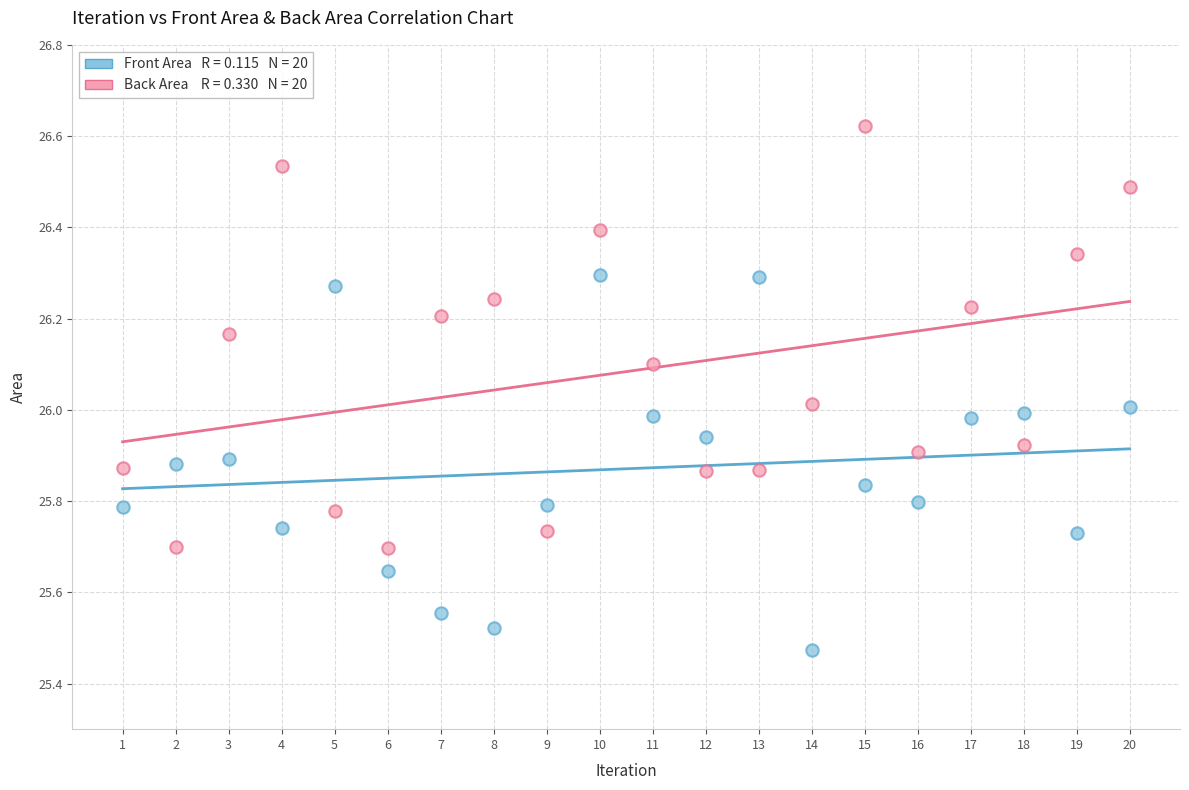

Across all data points, what is the range of Y values (max minus min)?

1.1